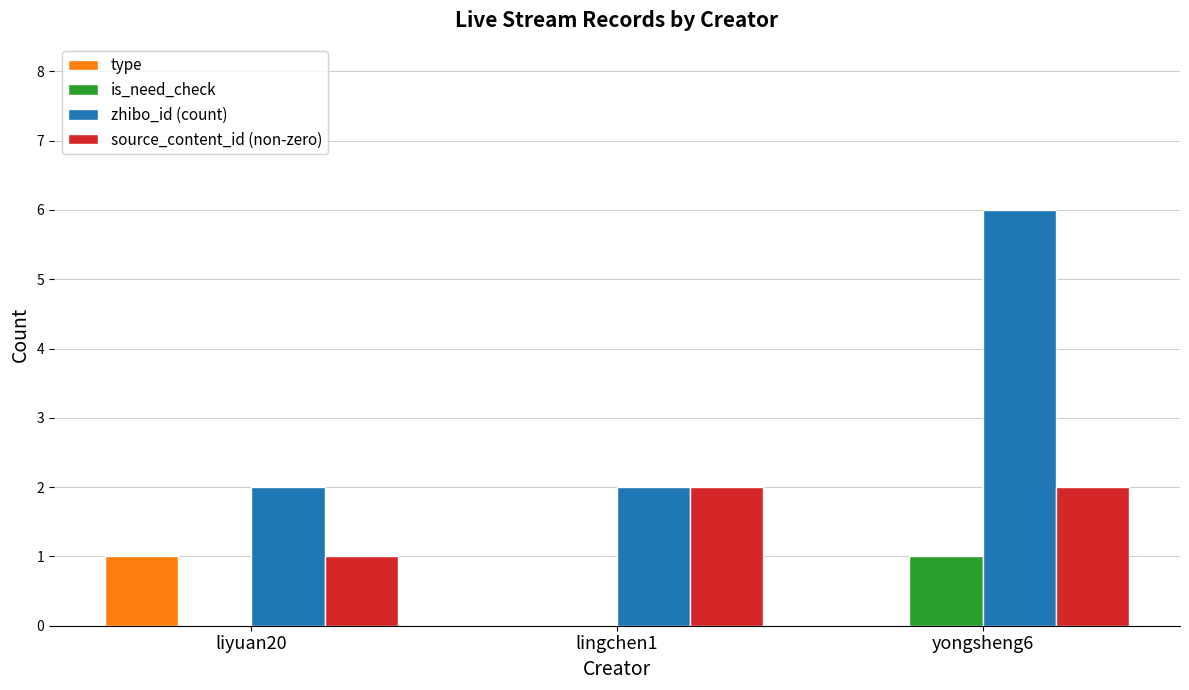

What is the sum of all zhibo_id (count) values?

10